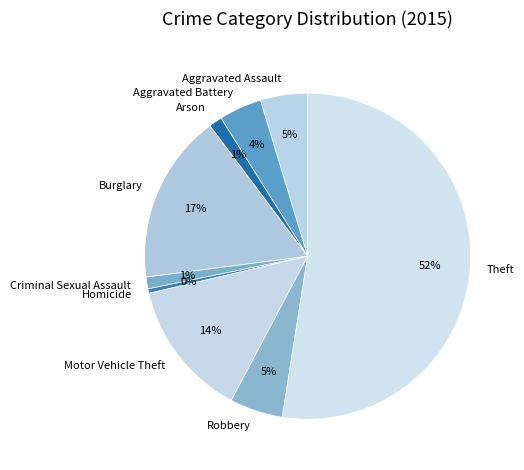

To the nearest percent, what portion does Arson represent?

1%